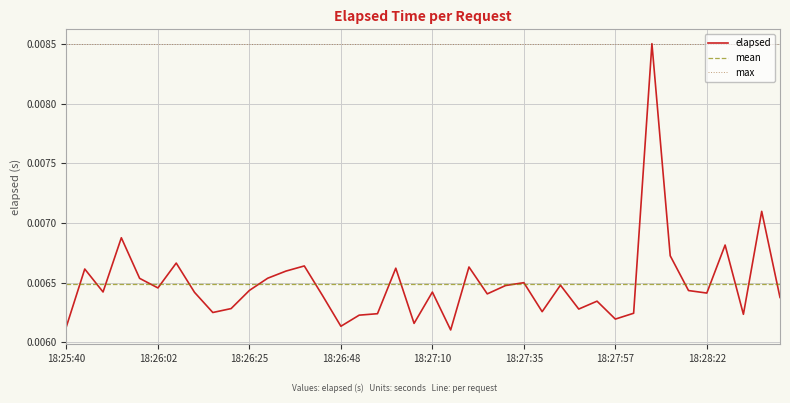

At which category does the data reach its first local peak?

18:25:44